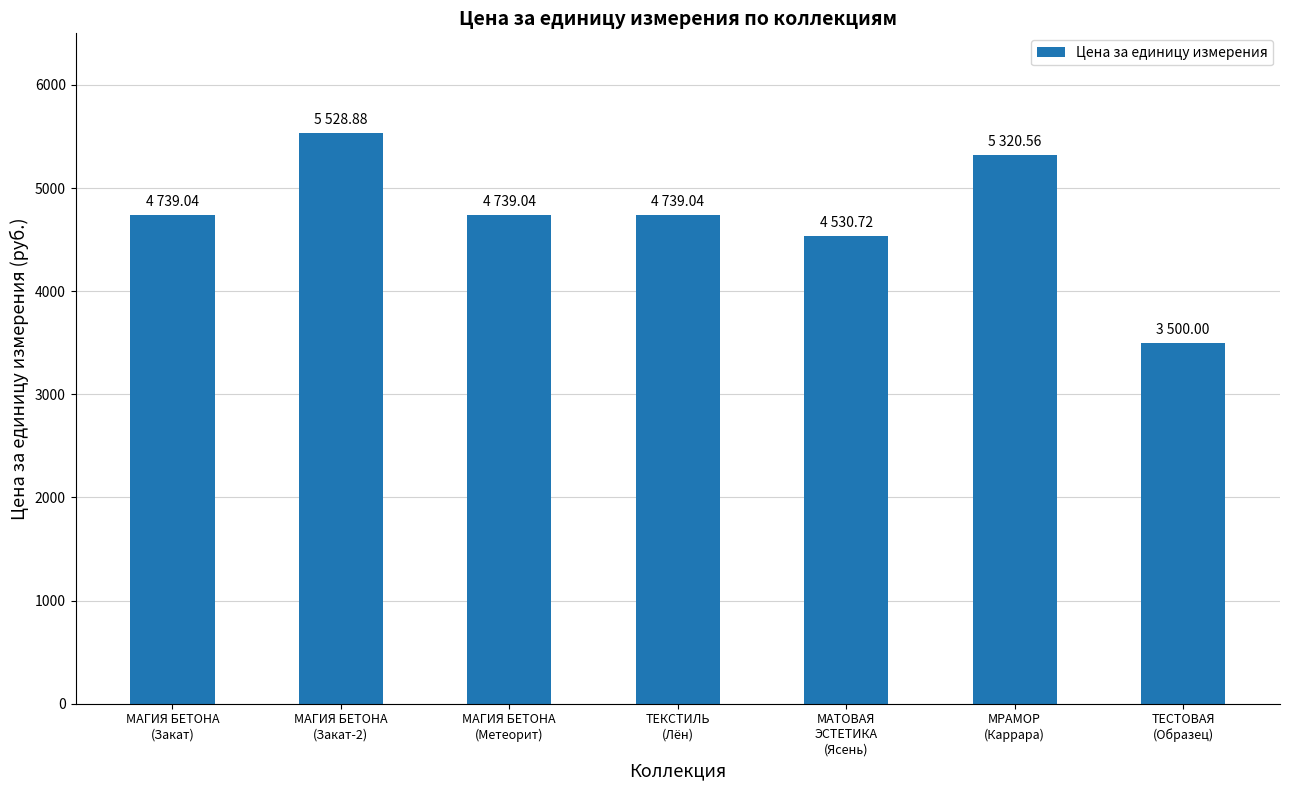

Are the bars horizontal?

No